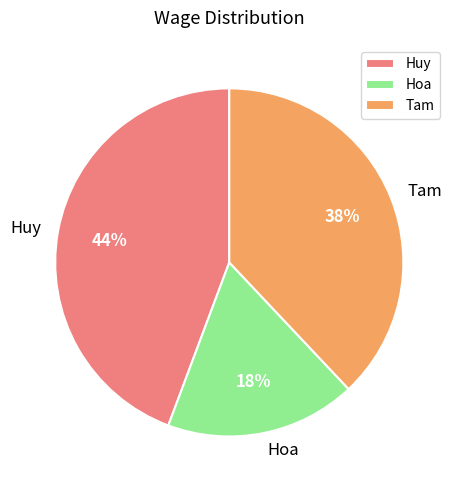

Rank the categories by value from lowest to highest.

Hoa, Tam, Huy